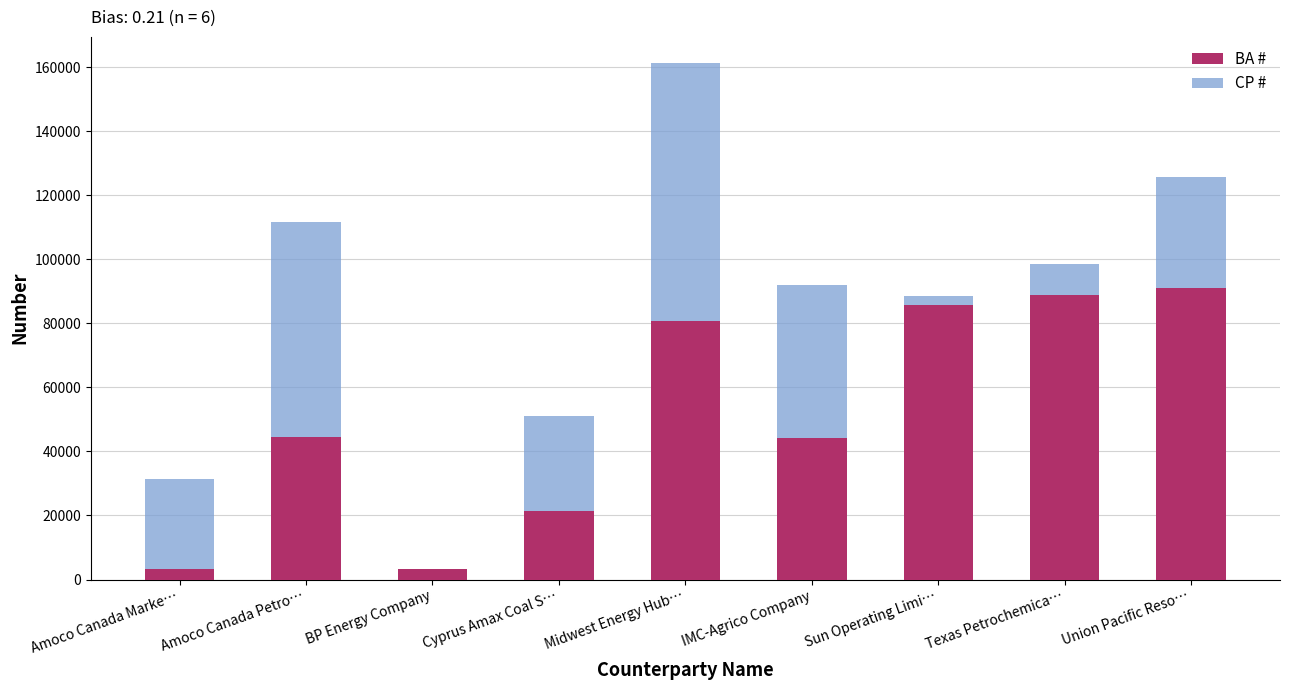

Is it true that BA # equals 80670 at Midwest Energy Hub…?

True